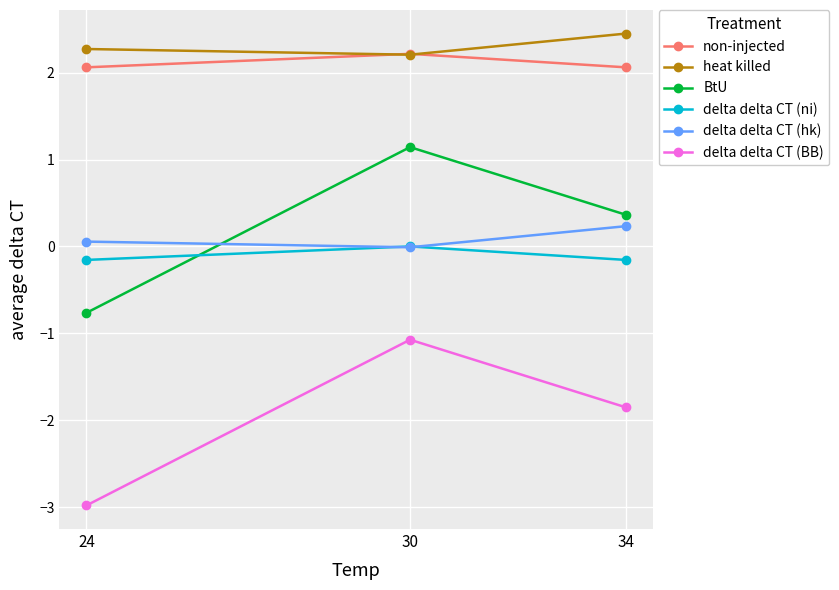

What is the value of the BtU point at the 1st from the left?

-0.8